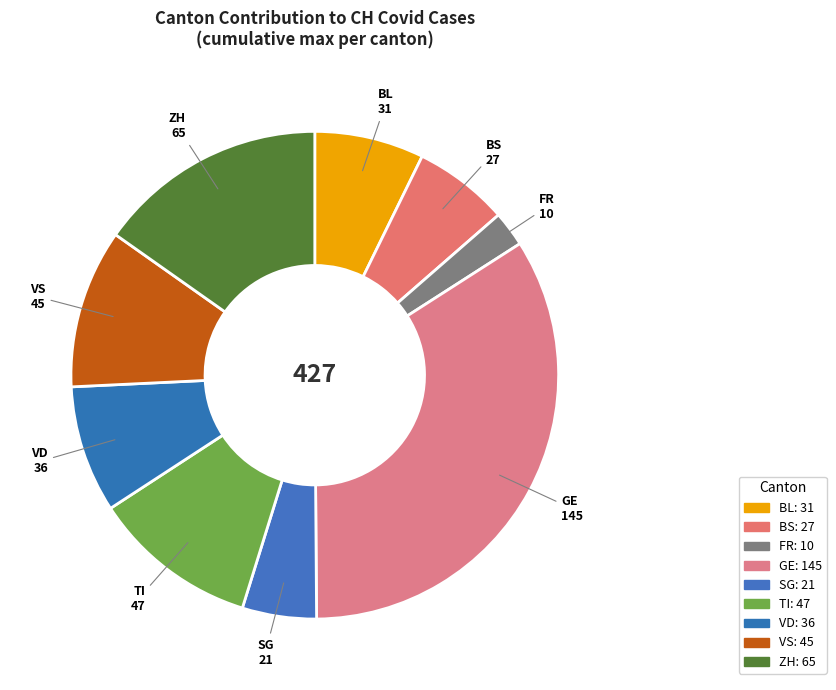

Combined, do GE and VD account for over 50%?

No